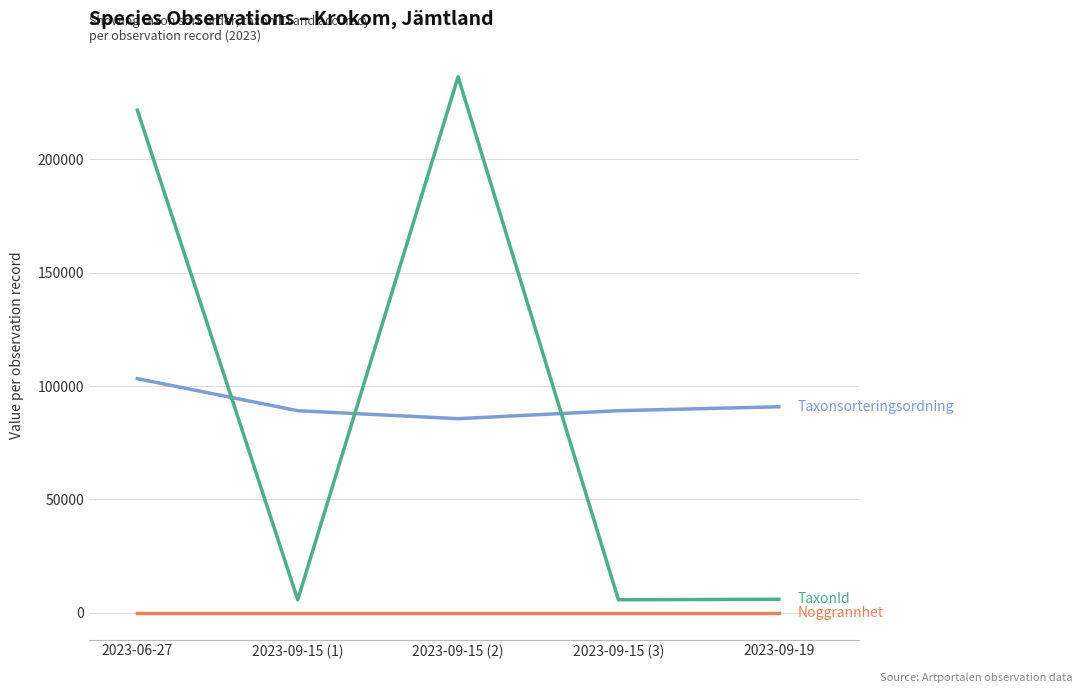

Which category has the highest value across all series?

2023-09-15 (2)